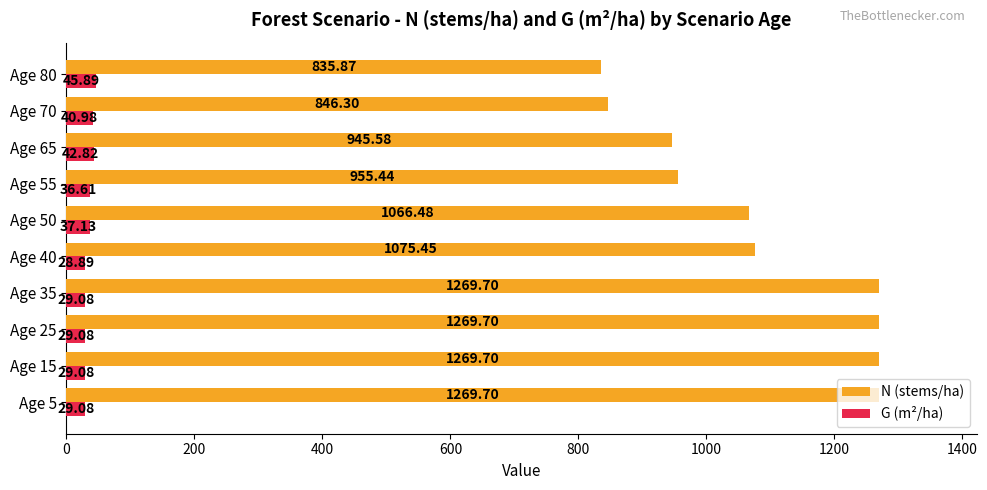

What is the spread (max minus min) of values at Age 70?

805.3